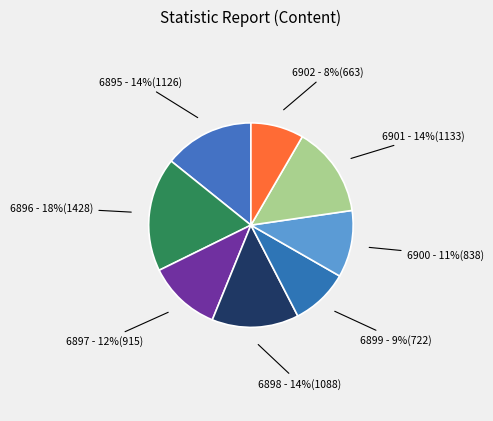

Does any single category account for the majority?

No